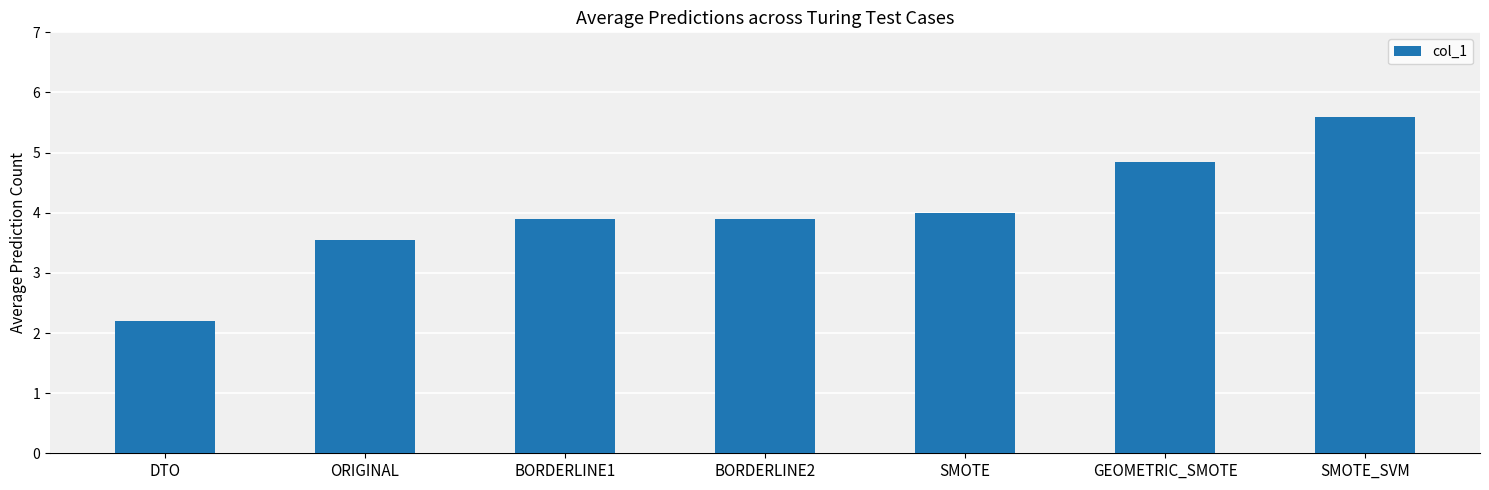

How many bars are there in total?

7